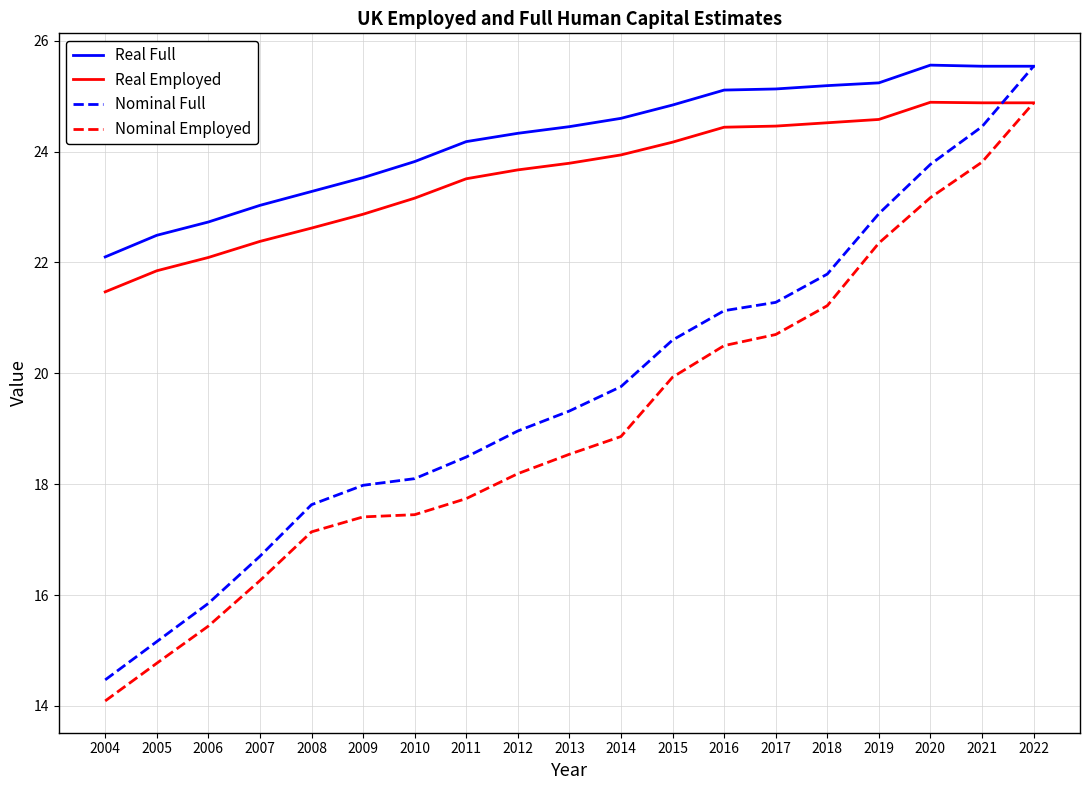

What is the smallest value displayed?

14.1